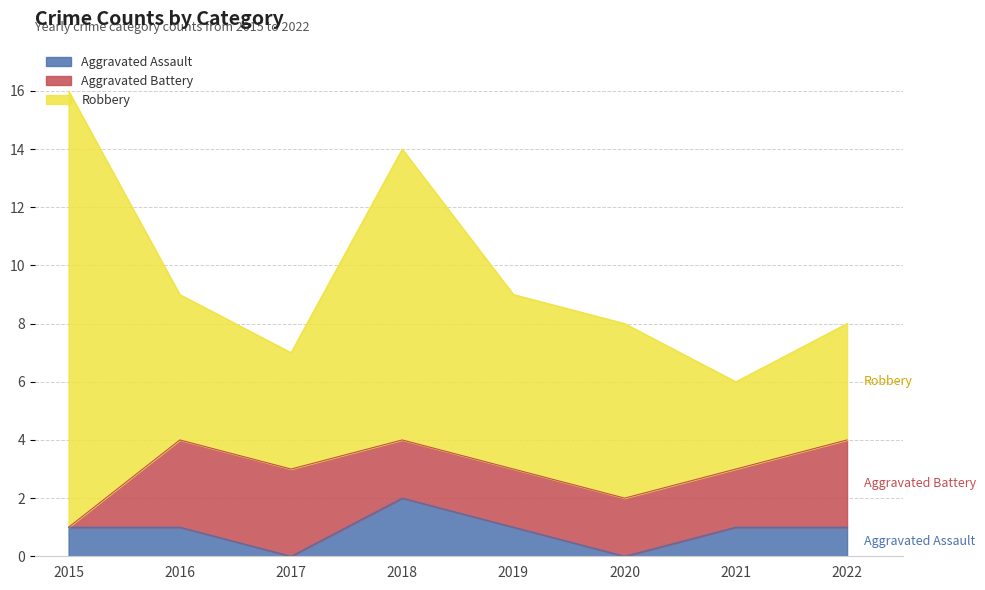

What are all the series names shown in the legend?

Aggravated Assault, Aggravated Battery, Robbery